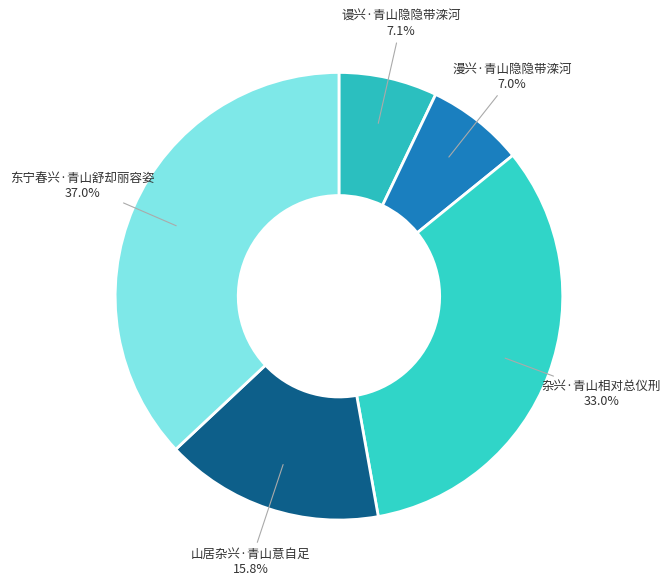

To the nearest percent, what percentage of the pie is 谩兴·青山隐隐带滦河?

7%